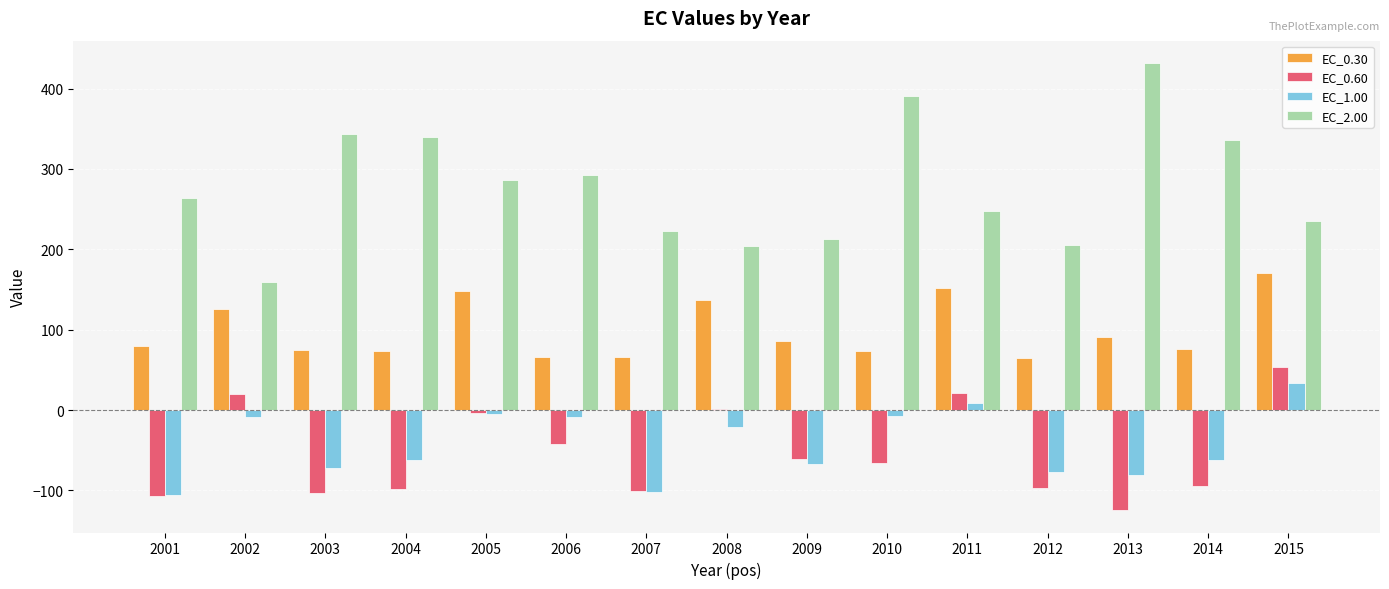

Are the bars grouped side by side (vs. stacked)?

Yes